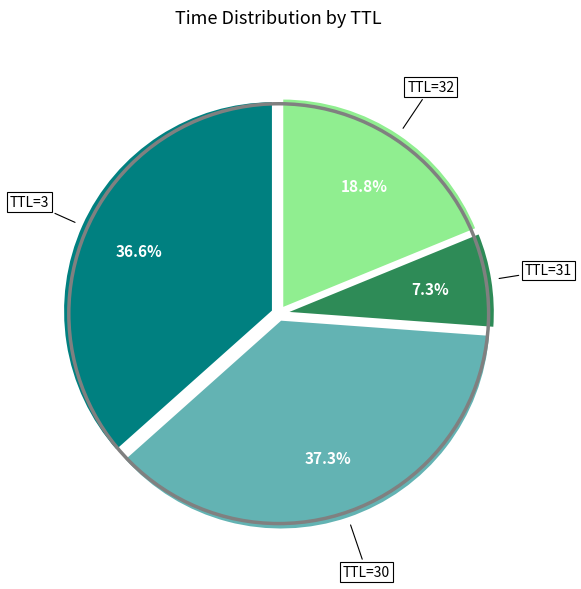

Is there a majority slice in this chart?

No